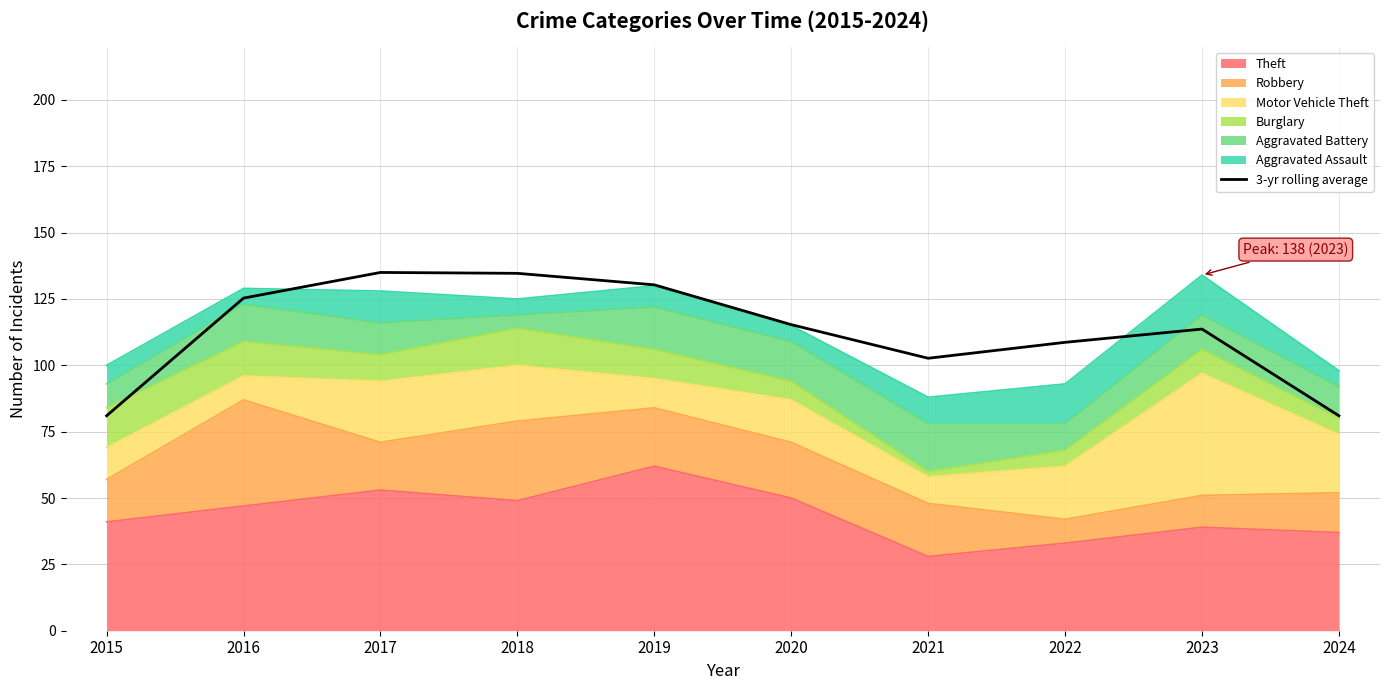

How many values are below 115?

5